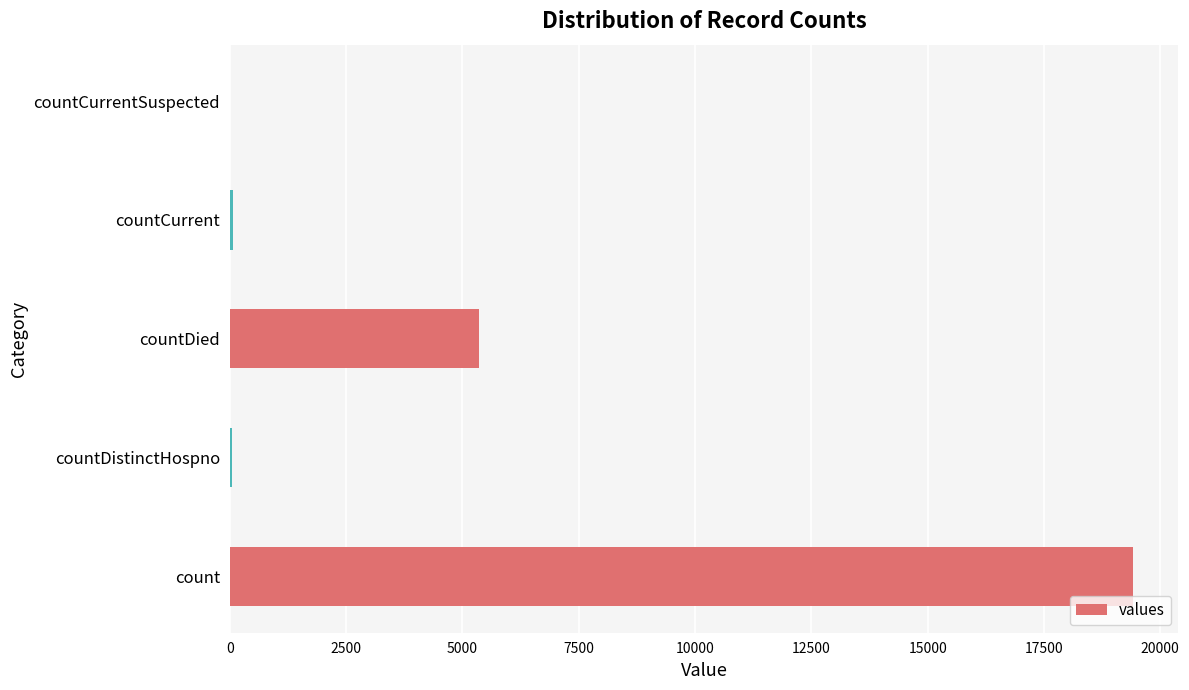

Count the number of data series in this chart.

1